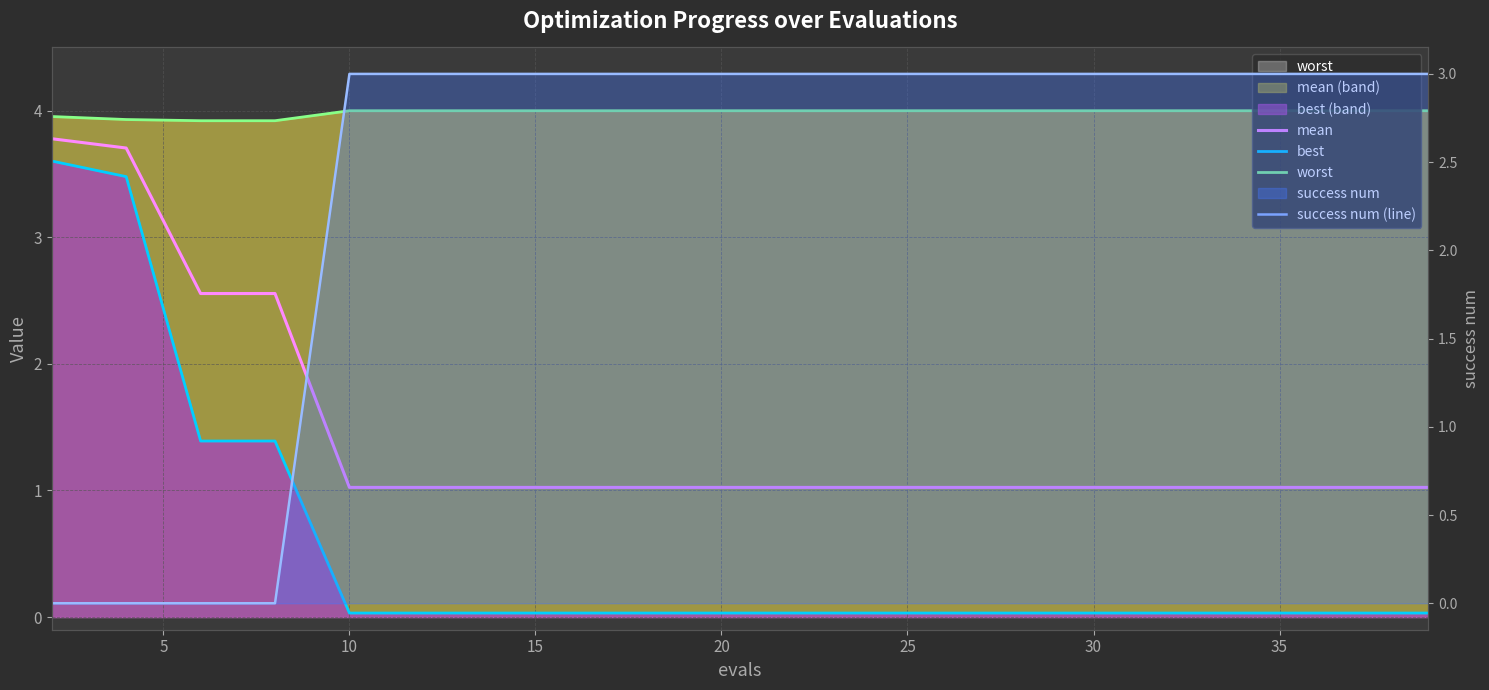

Rank the series by their average value, from lowest to highest.

best, mean, success num (line), worst